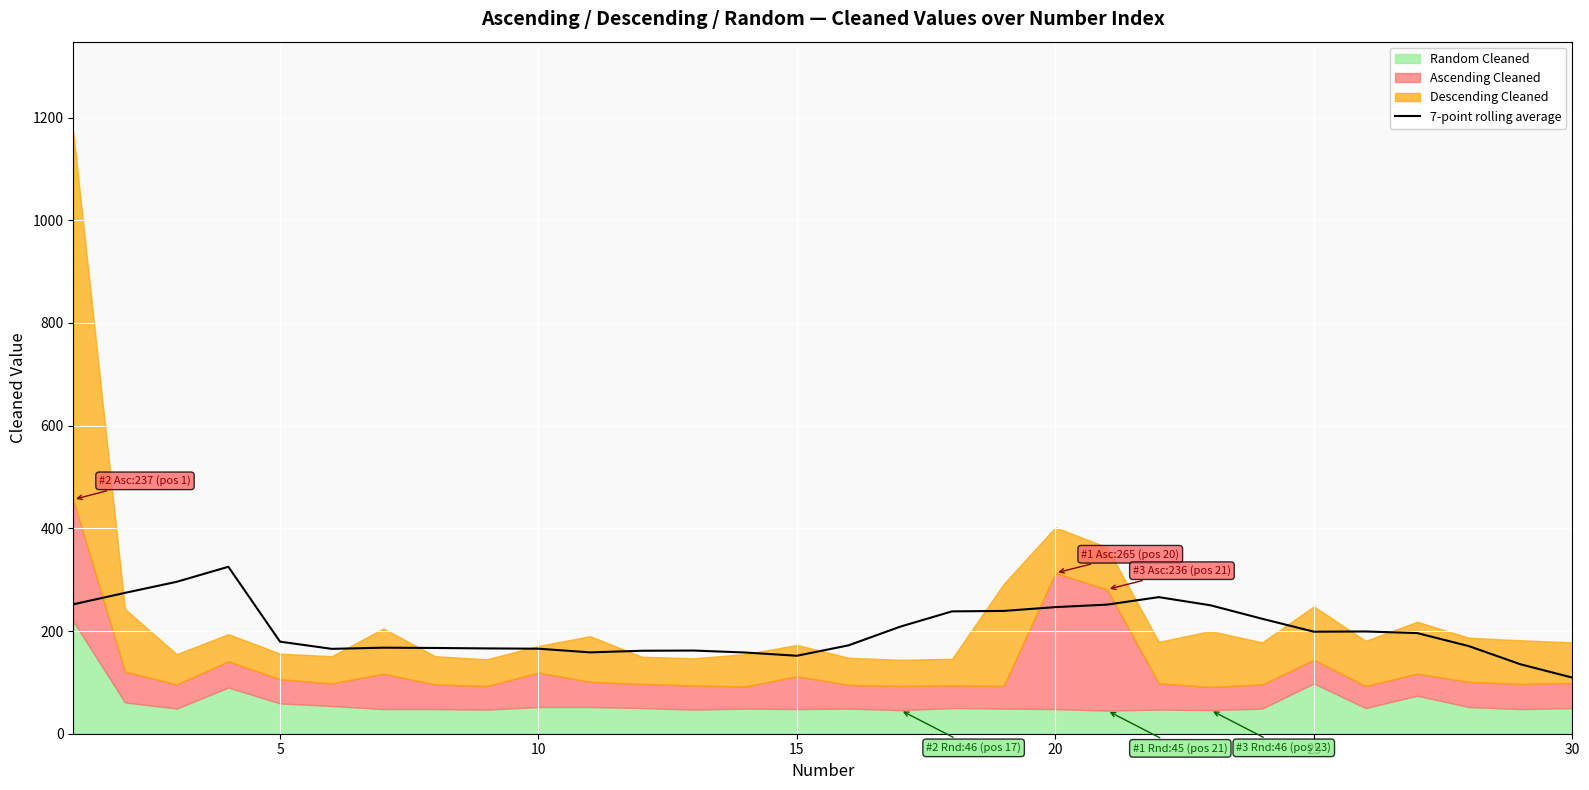

What is the minimum value for 7-point rolling average?

109.3